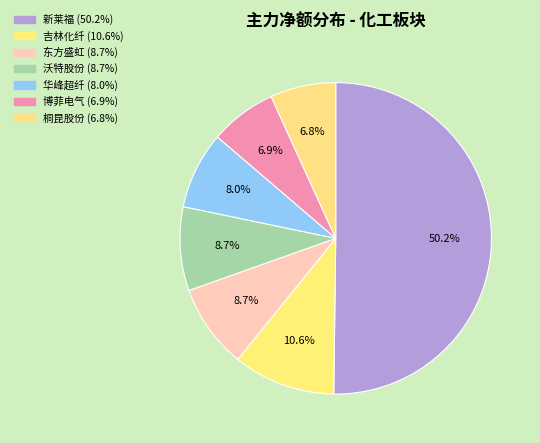

Is it true that 博菲电气 is 16% of the pie?

False